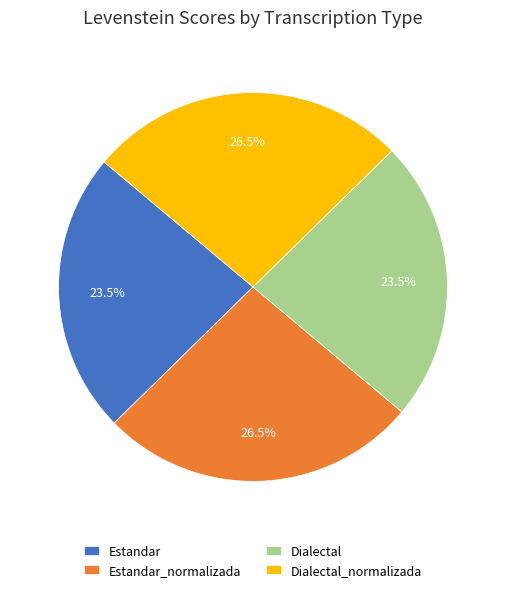

Does Dialectal account for over 50% of the chart?

No